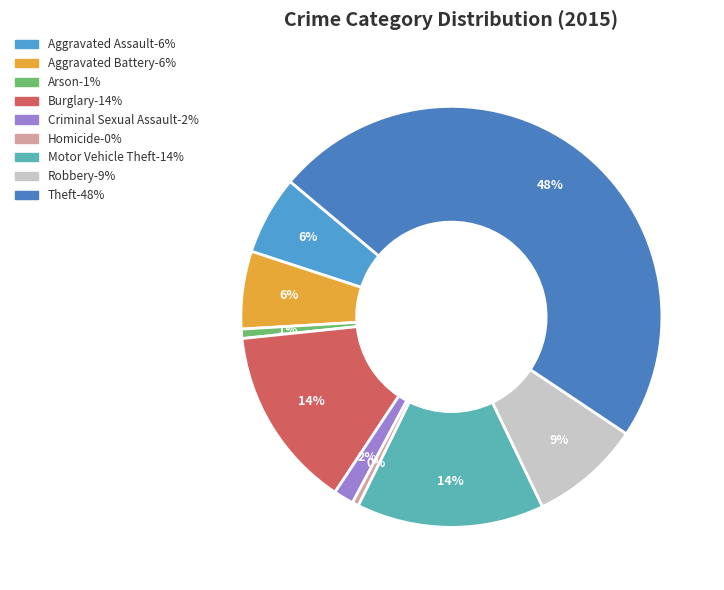

Combined, do Aggravated Assault and Robbery account for over 50%?

No